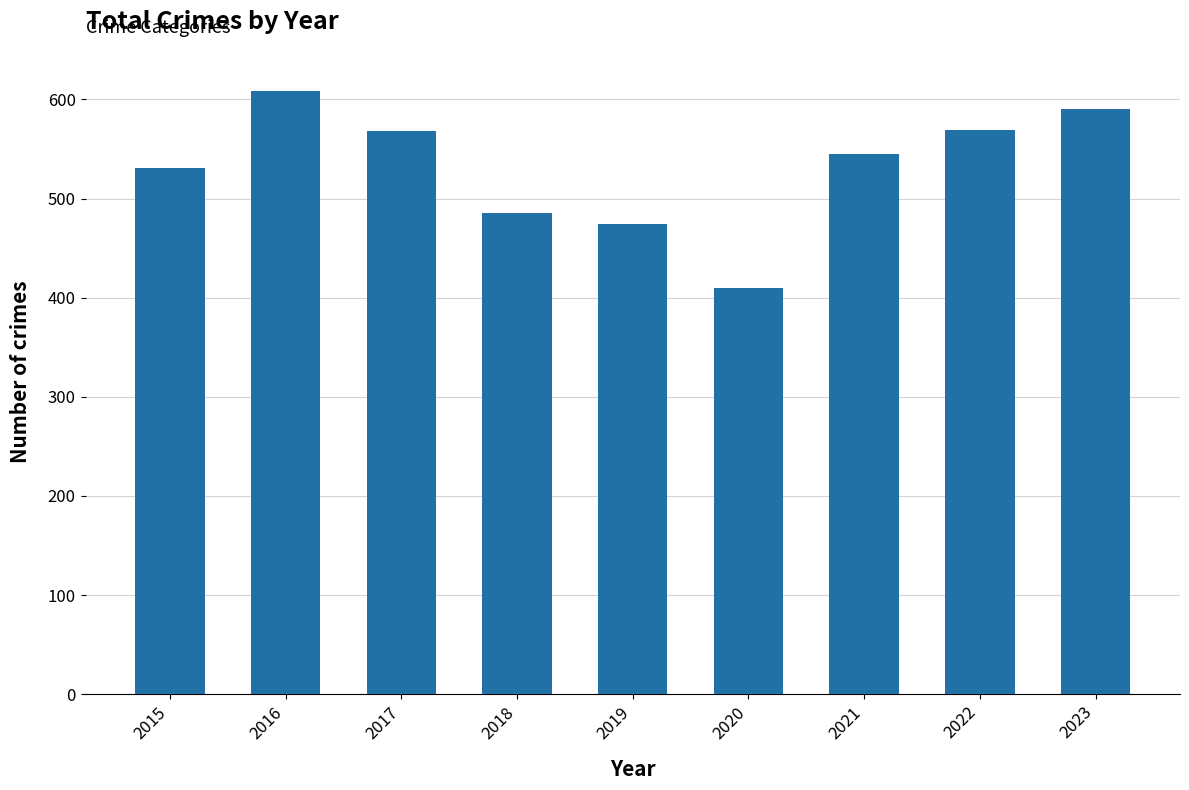

What is the change in value from 2016 to 2018?

-123